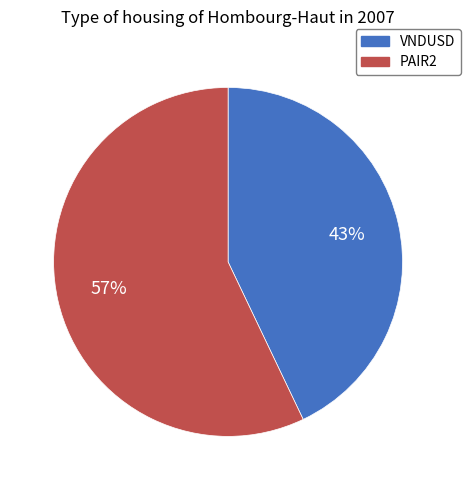

Do VNDUSD and PAIR2 together represent more than half of the pie?

Yes